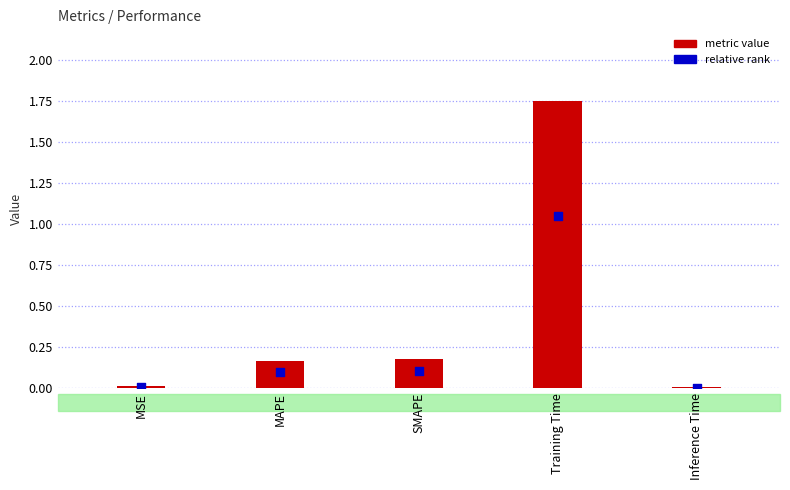

Which series has the widest spread of Y values?

metric value